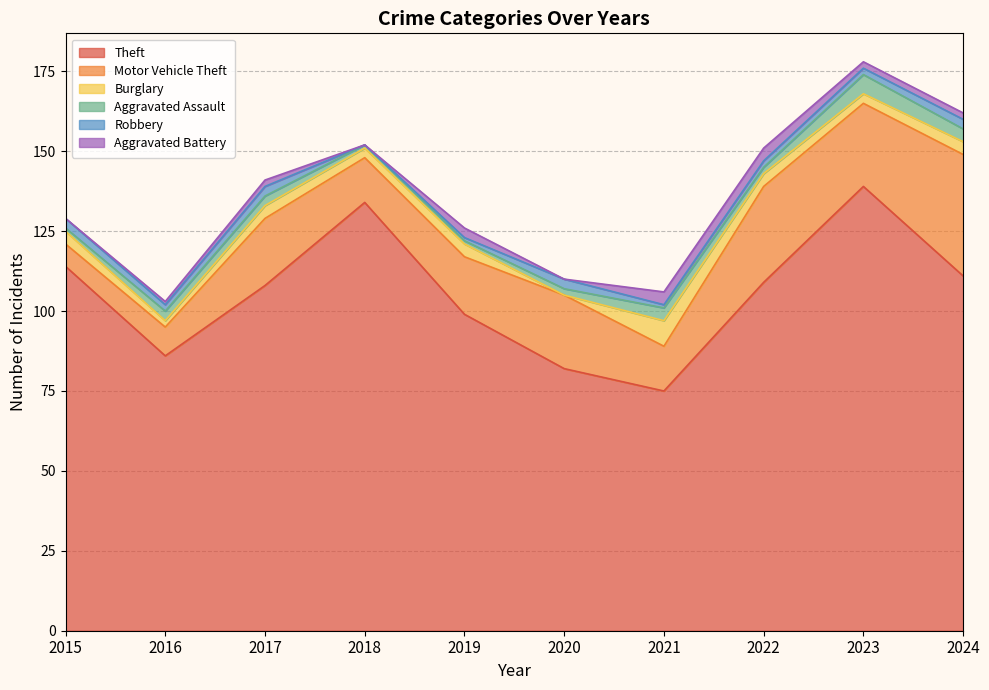

Between 2018 and 2021, which series saw the biggest shift?

Theft